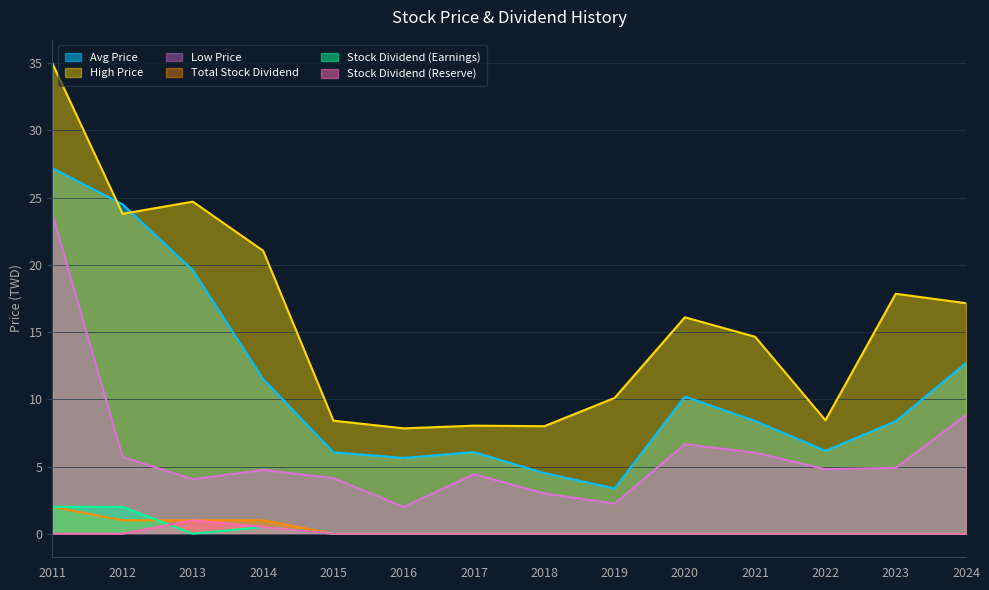

True or false: Total Stock Dividend and Stock Dividend (Reserve) intersect in this chart.

False